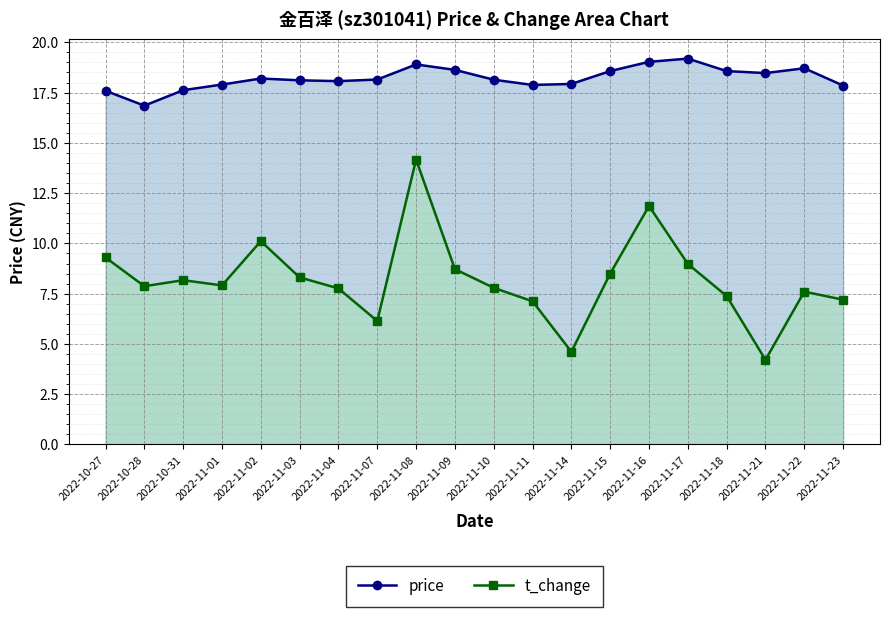

At which label does price reach its minimum?

2022-10-28